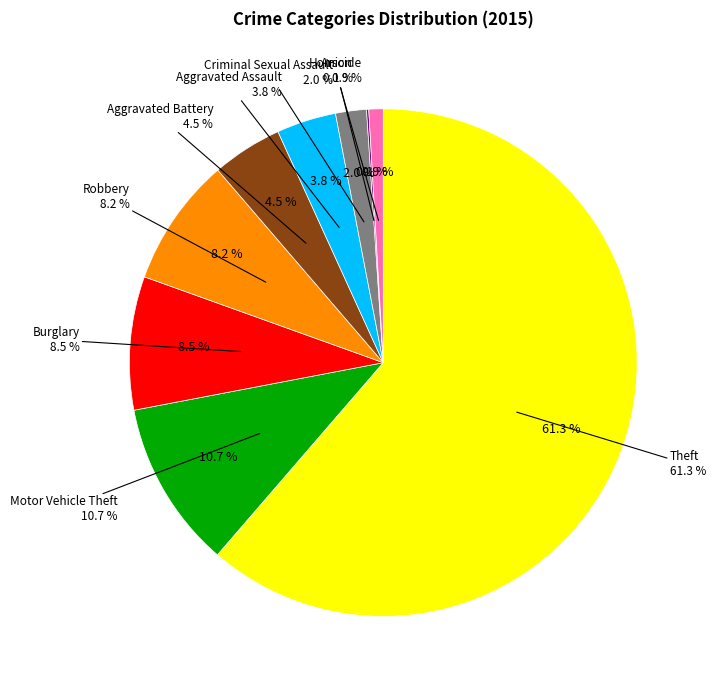

Is there a majority slice in this chart?

Yes